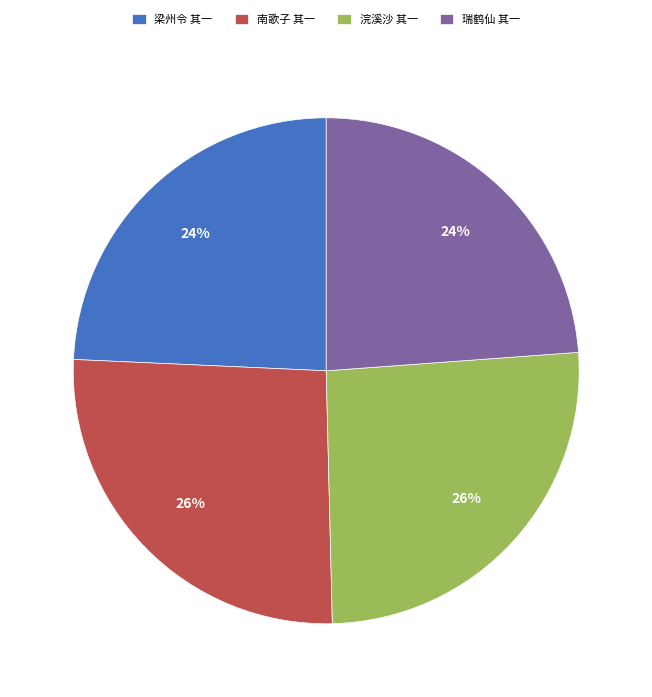

Does any single category account for the majority?

No